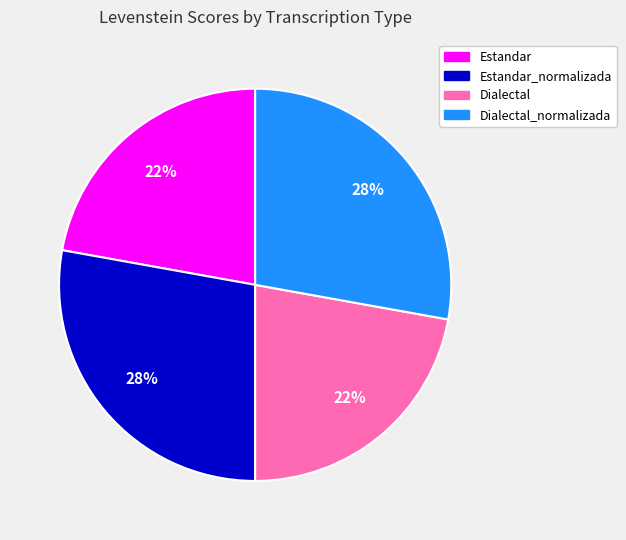

Is it true that Dialectal_normalizada is 41% of the pie?

False